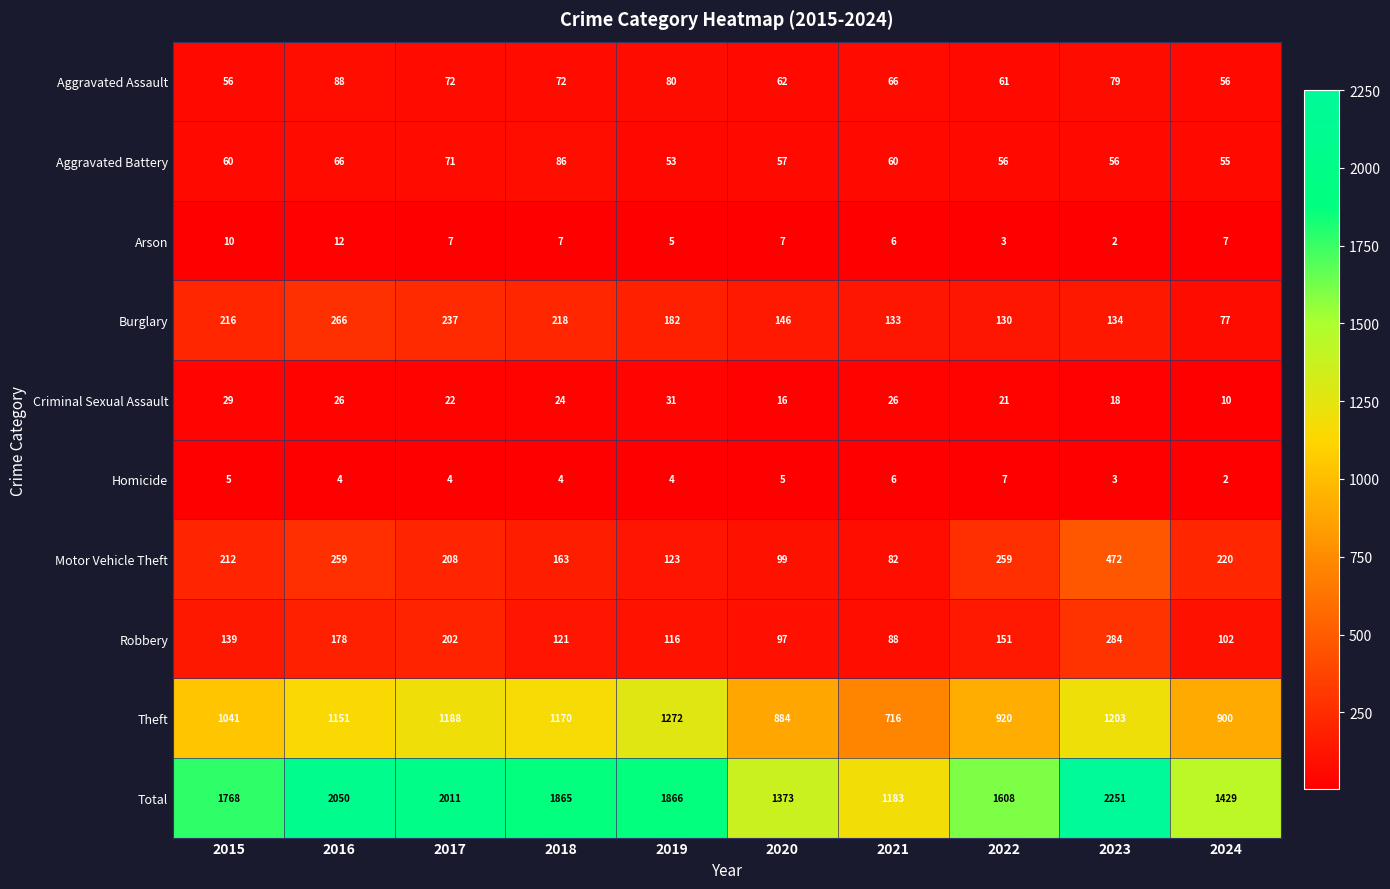

How many distinct data groups are displayed?

10